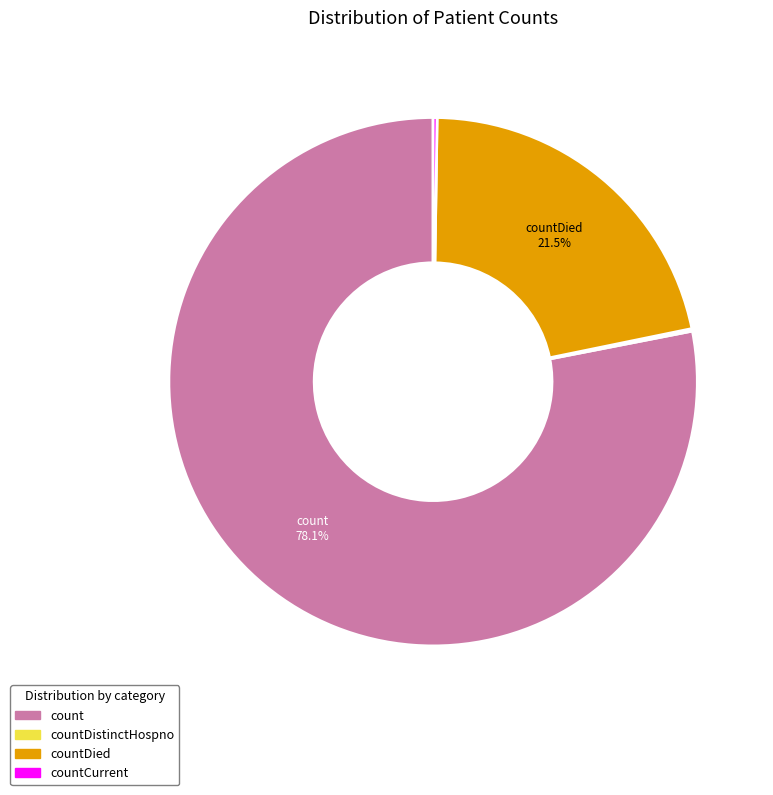

To the nearest percent, what is the difference between the largest and smallest slice percentages?

78%